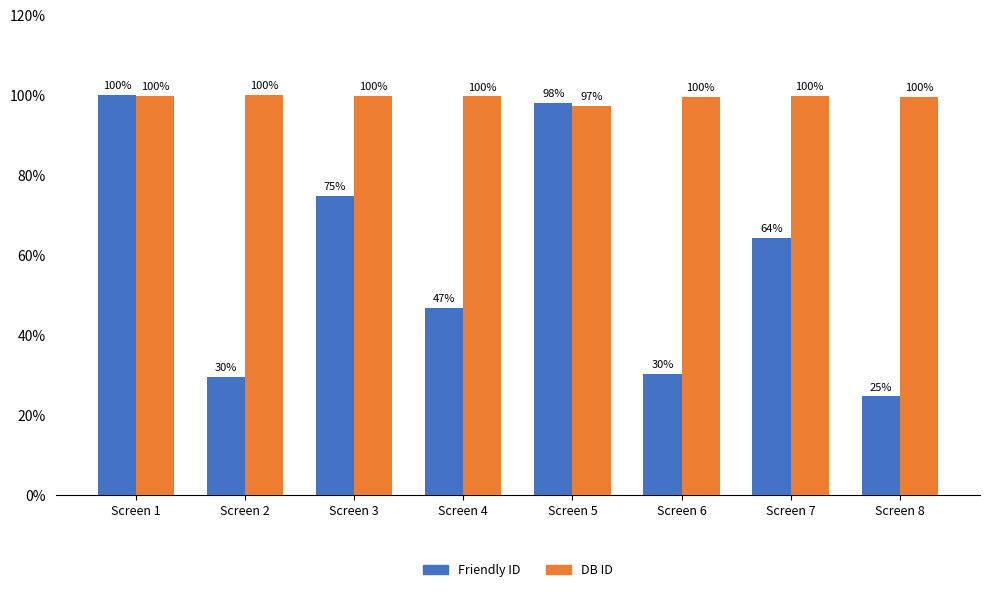

Are the bars grouped side by side (vs. stacked)?

Yes